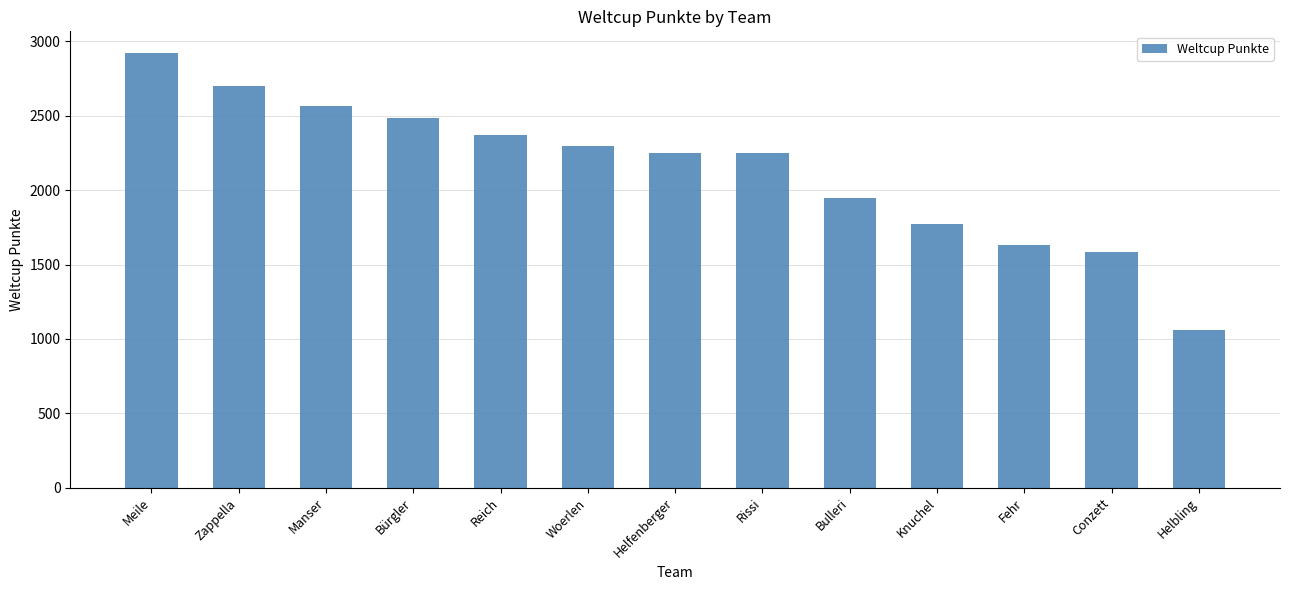

What is the average value?

2141